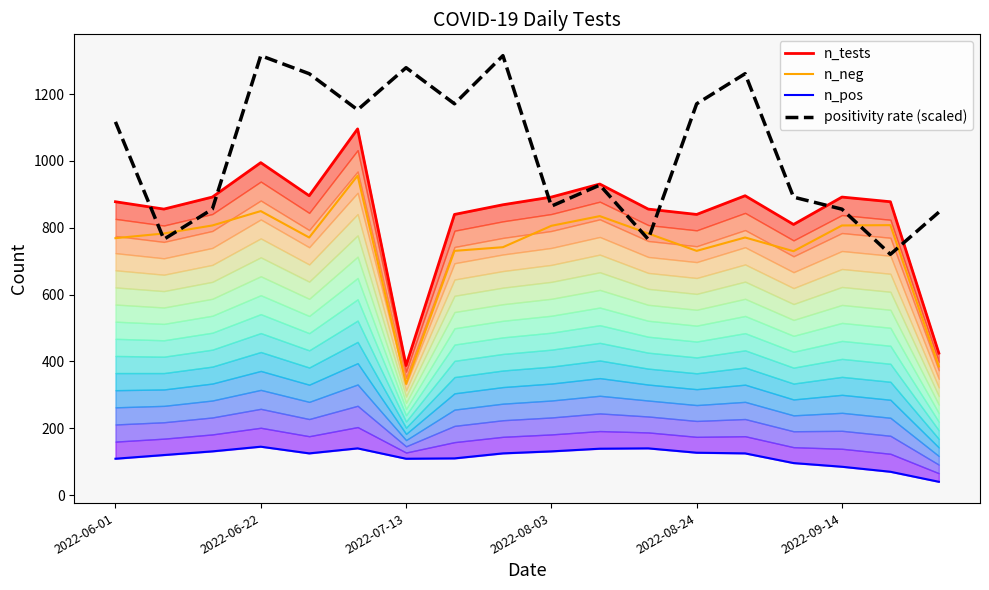

What is the sum of all n_neg values?

13398.0